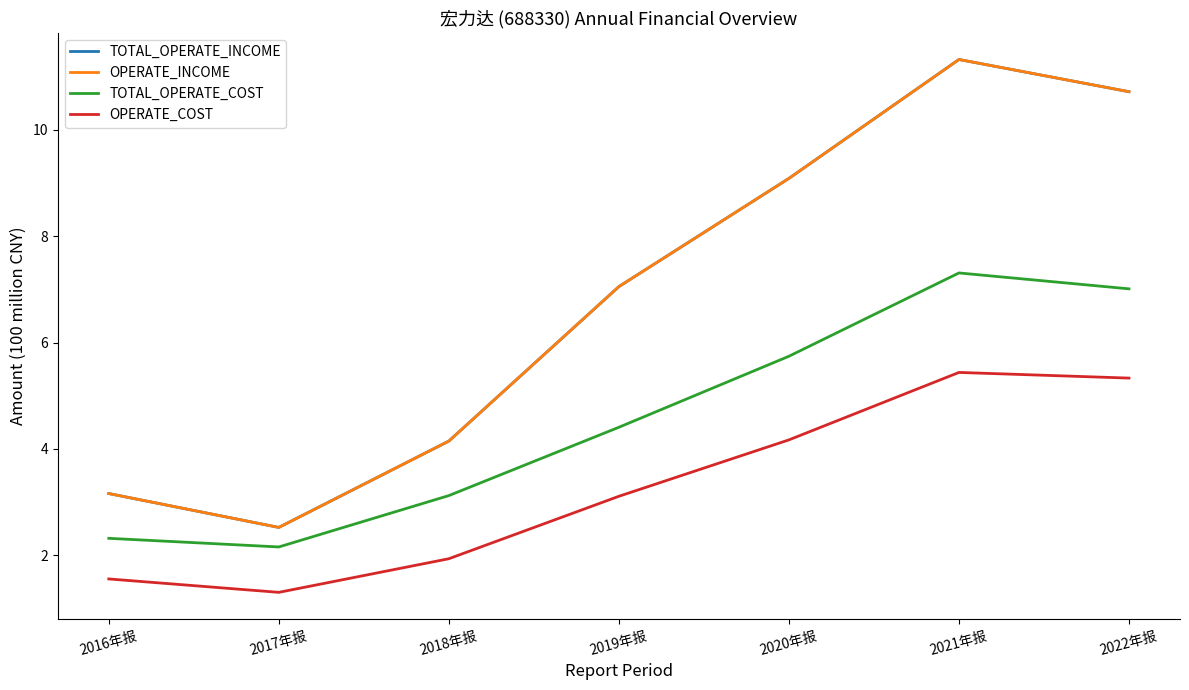

What is the label of the 6th point from the left?

2021年报